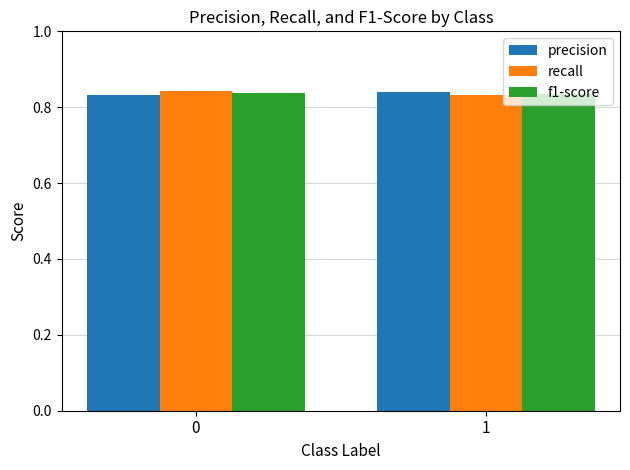

What are all the series names shown in the legend?

precision, recall, f1-score